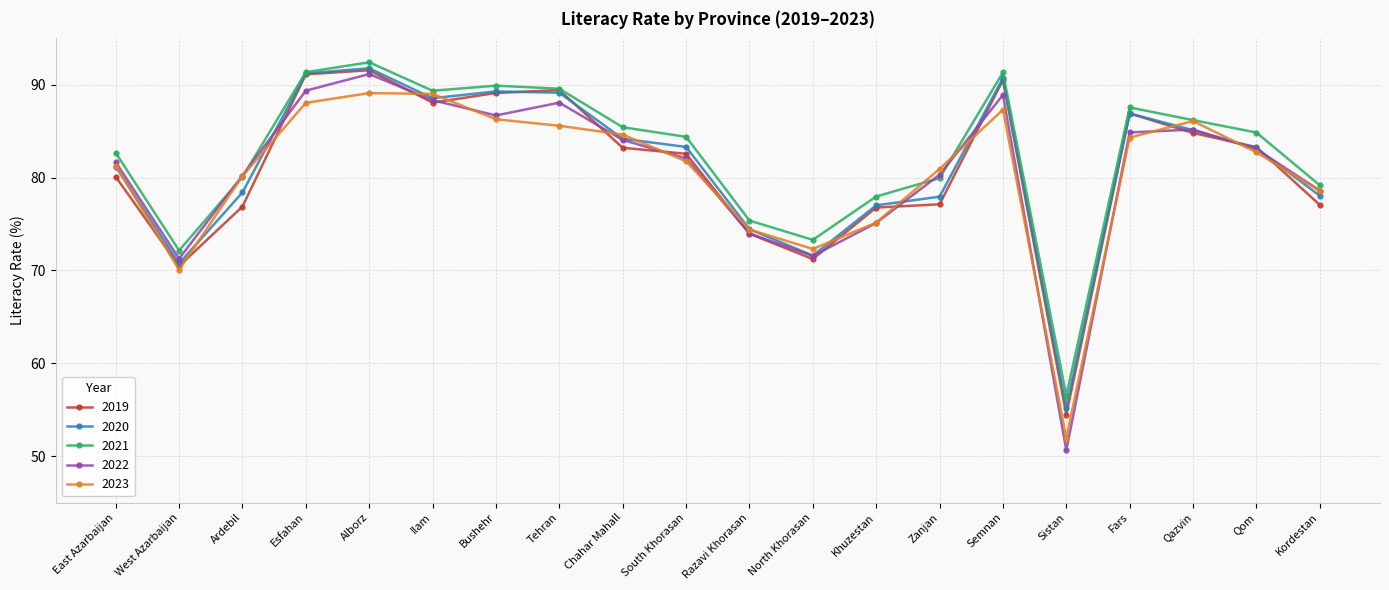

Which series has the largest range (max minus min)?

2022